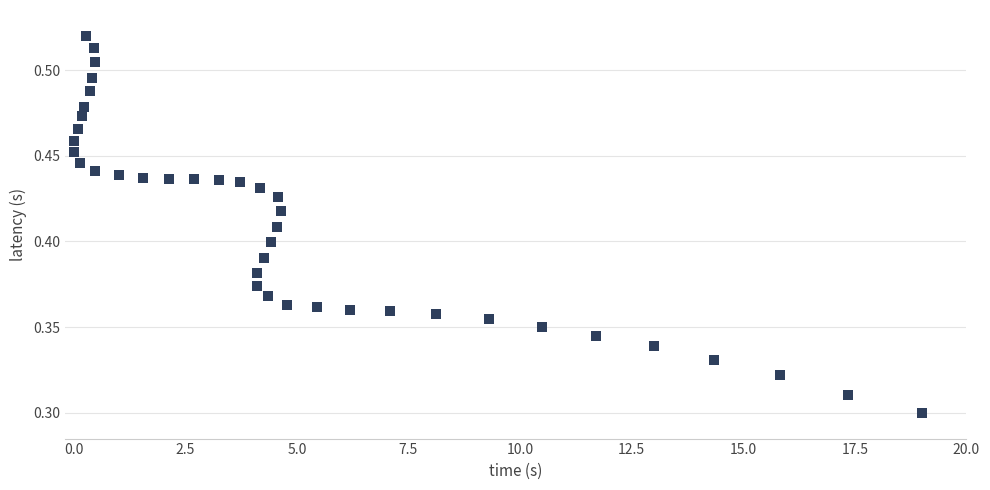

What is the range of X values (max minus min)?

19.0